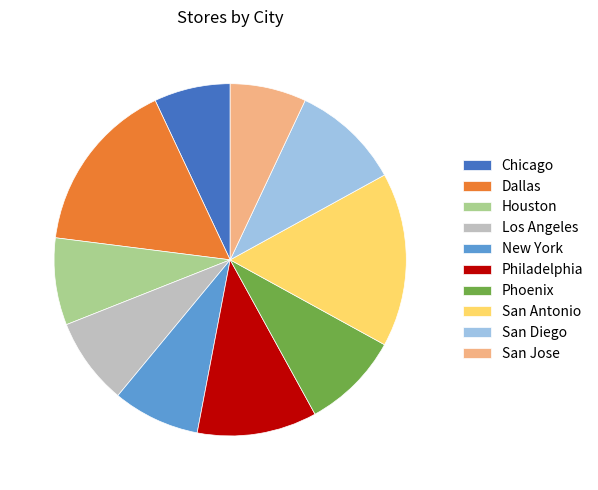

Is San Diego the majority of the pie?

No